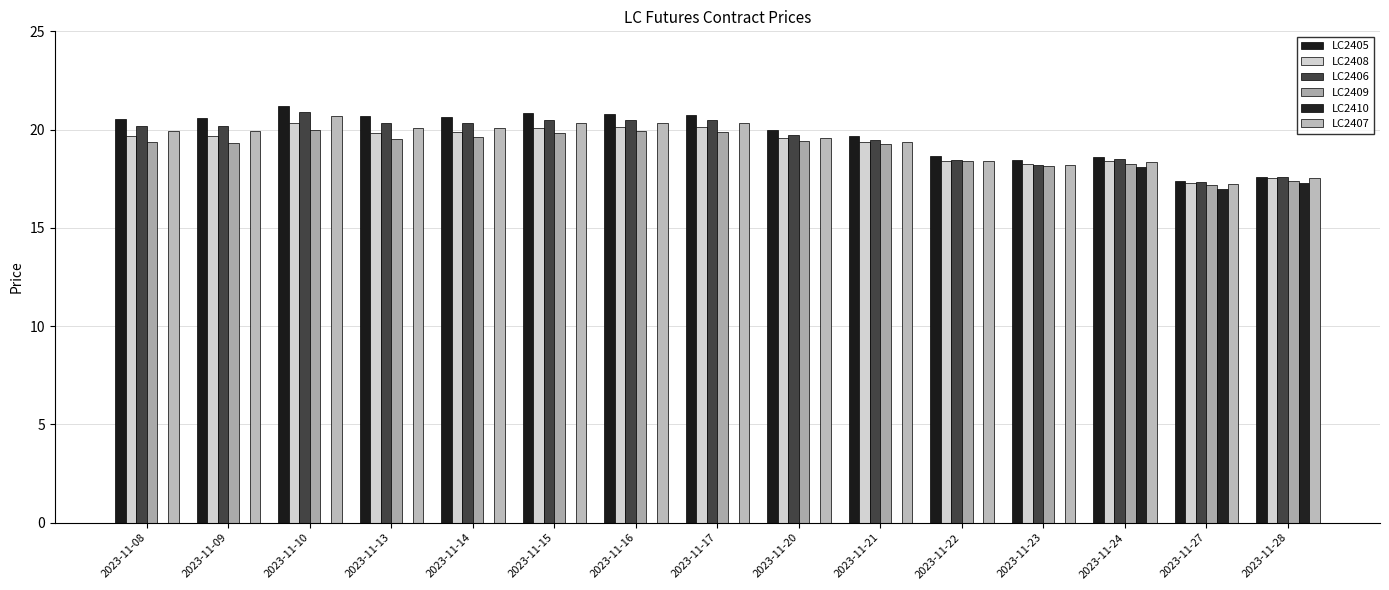

Are the bars horizontal?

No